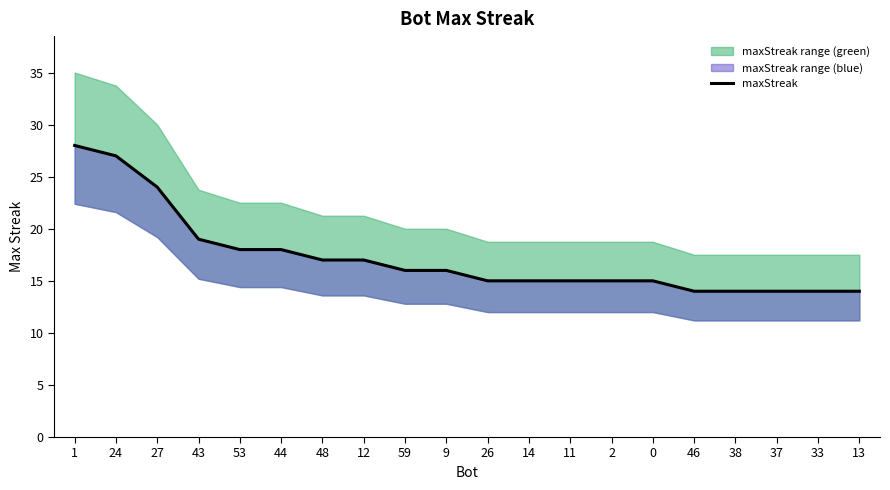

True or false: there are more than 0 points higher than both neighbors.

False